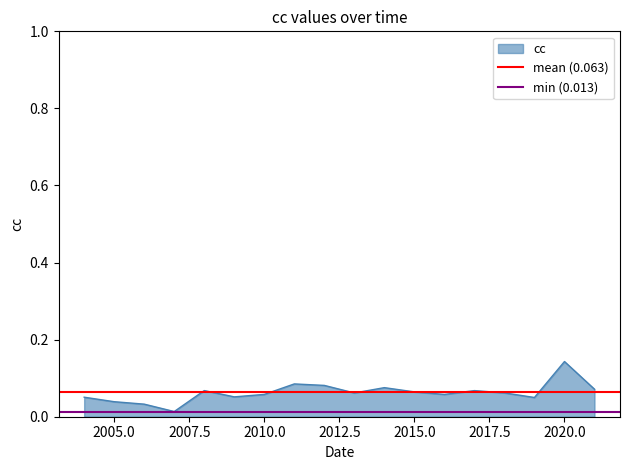

What is the value of the mean (0.063) point at the 2nd from the left?

0.1